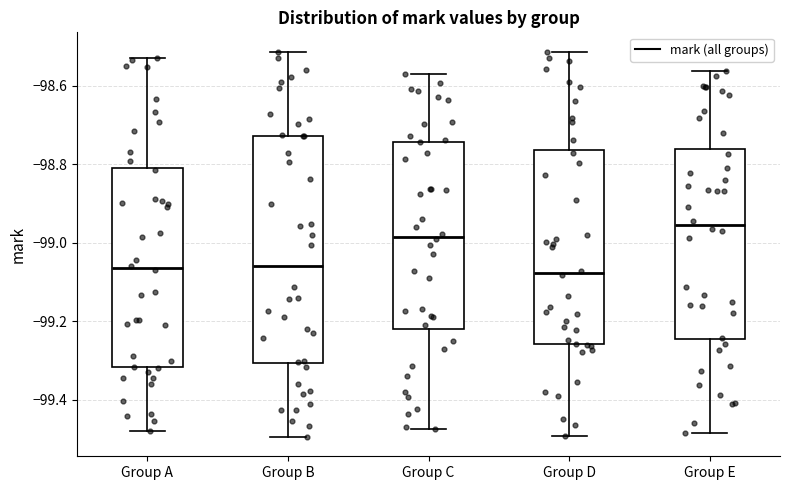

Which box is the tallest, from its lower edge to its upper edge?

Group B